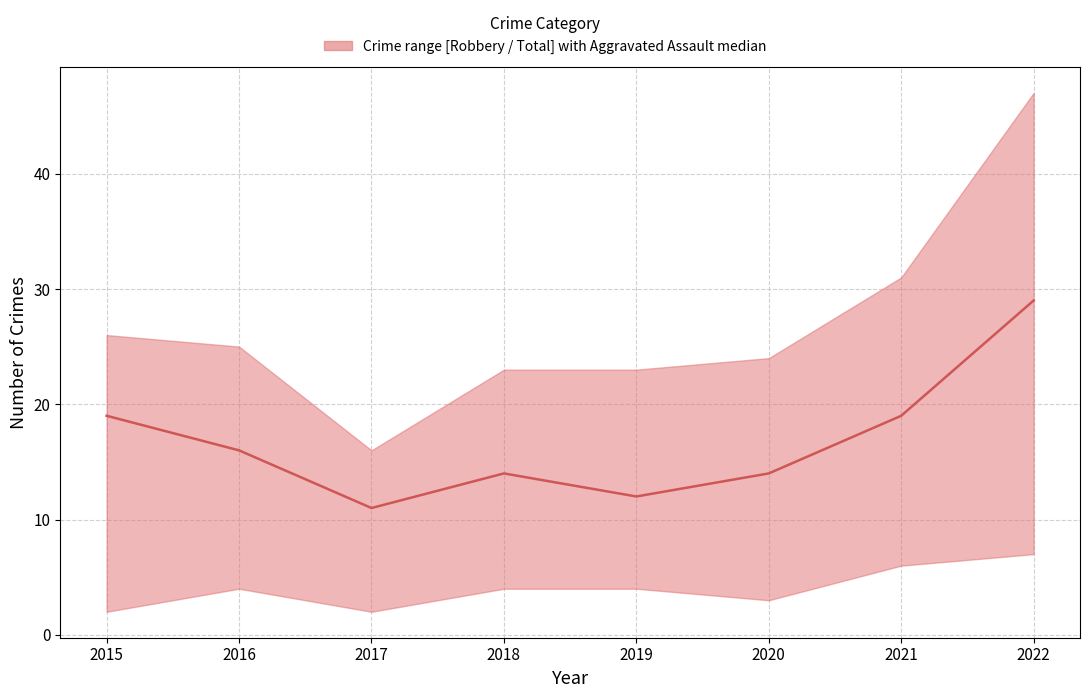

The value at 2019 is 12. True or false?

True